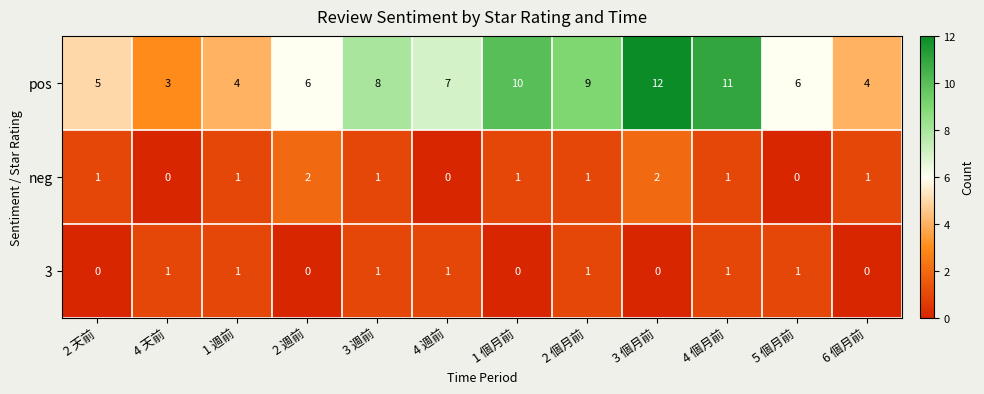

What is the maximum value shown in the chart?

12